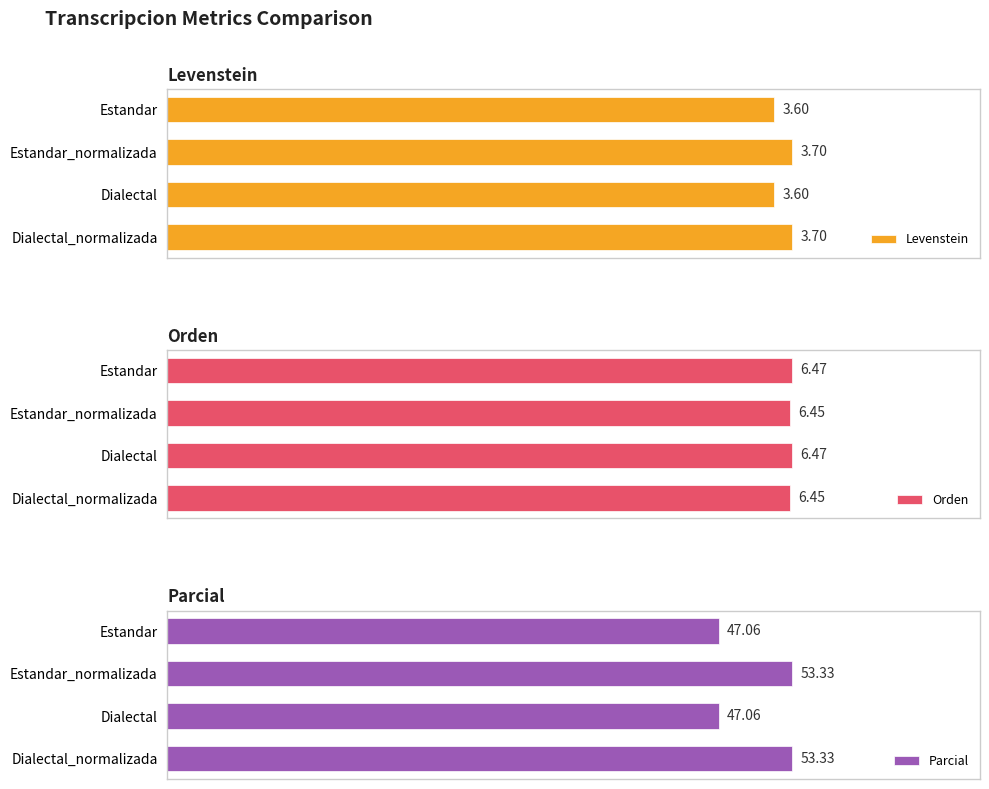

Are the bars horizontal?

Yes